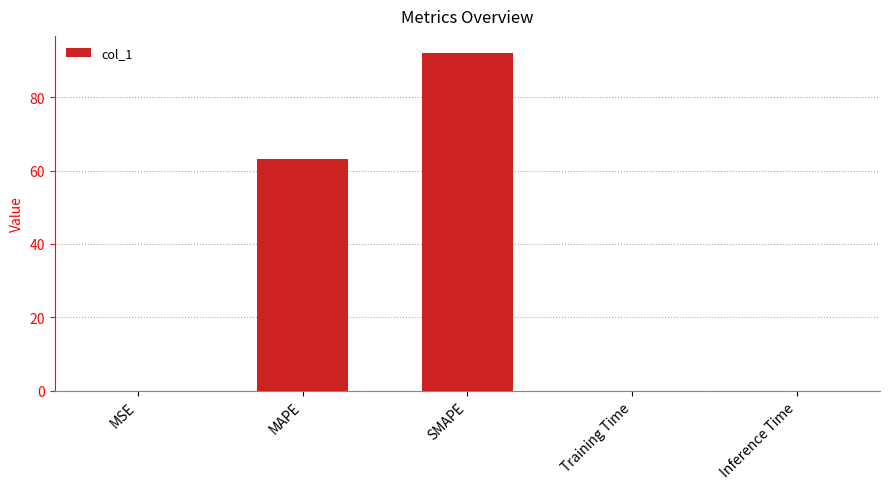

What is the greatest value displayed?

92.1